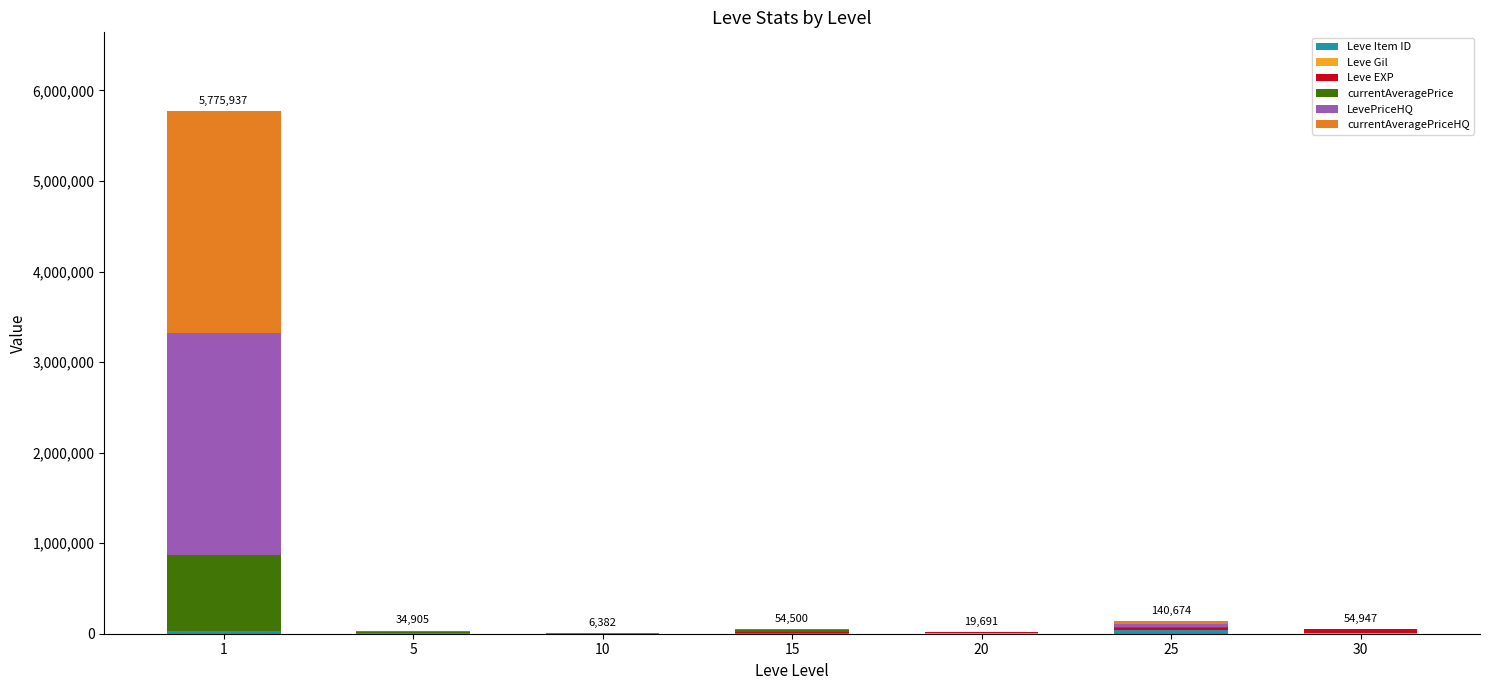

At how many categories does at least one series exceed 369230?

1